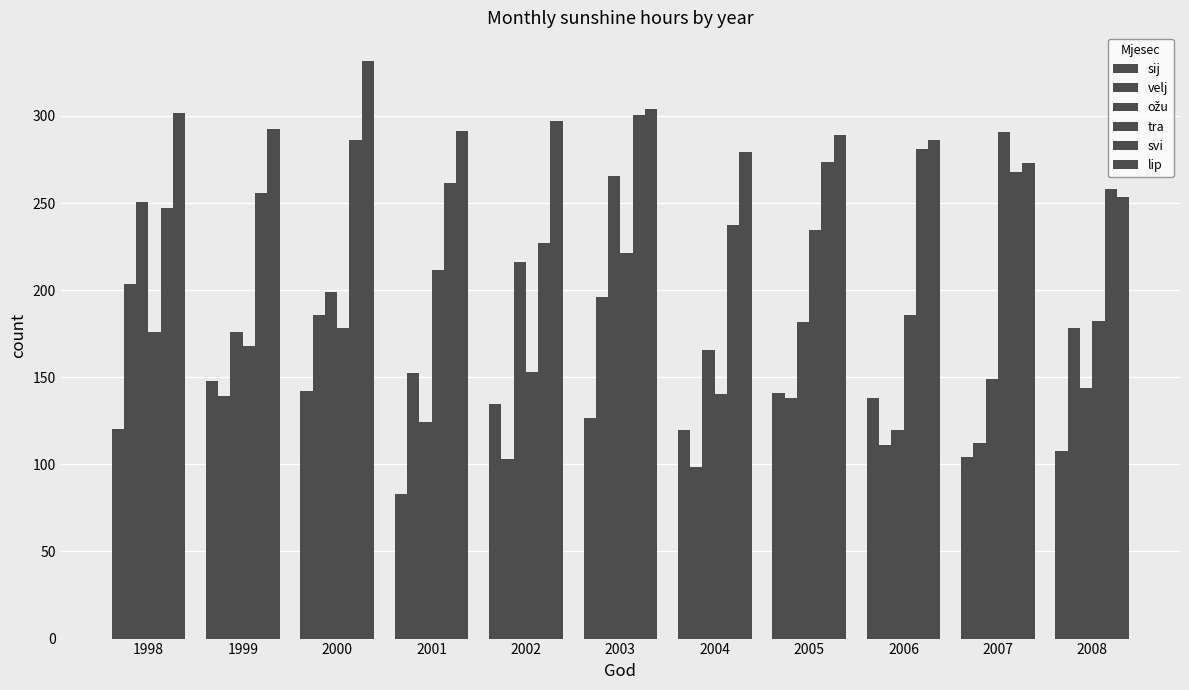

What is the minimum value for svi?

226.8